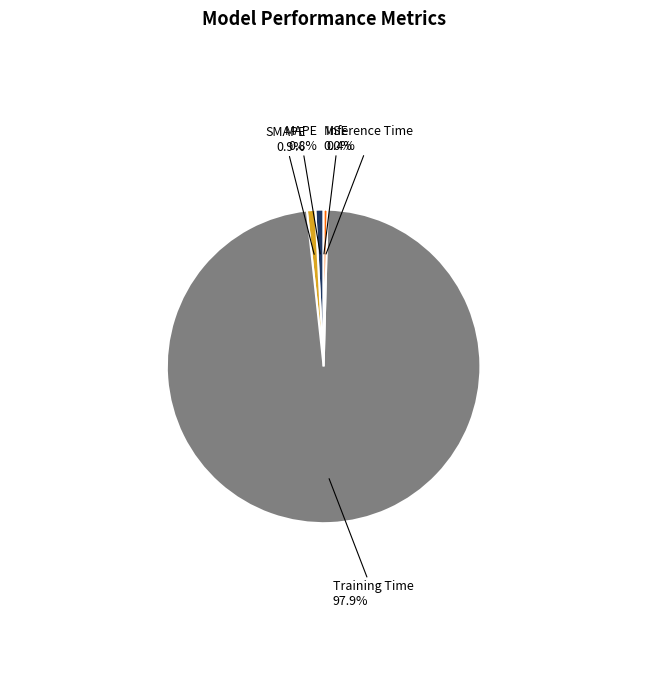

Is there a majority slice in this chart?

Yes